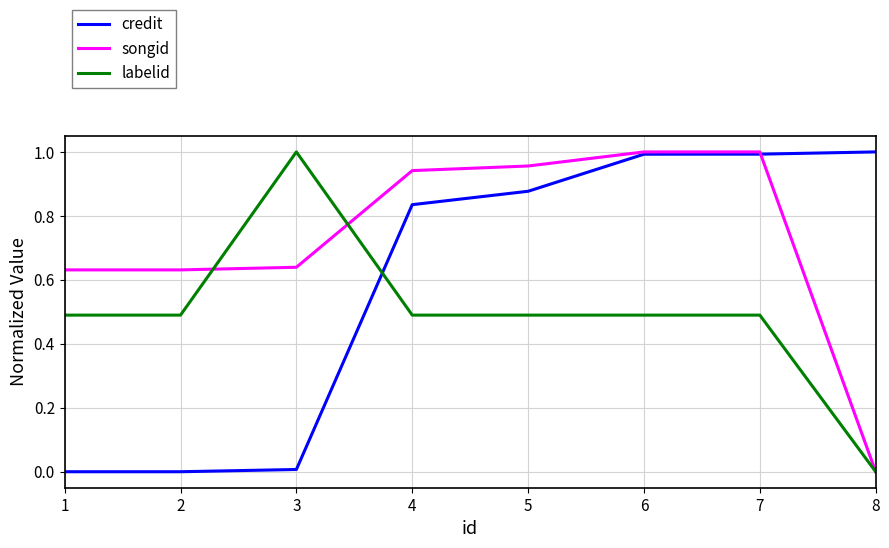

The labelid series shows 0.5 at 1. True or false?

True